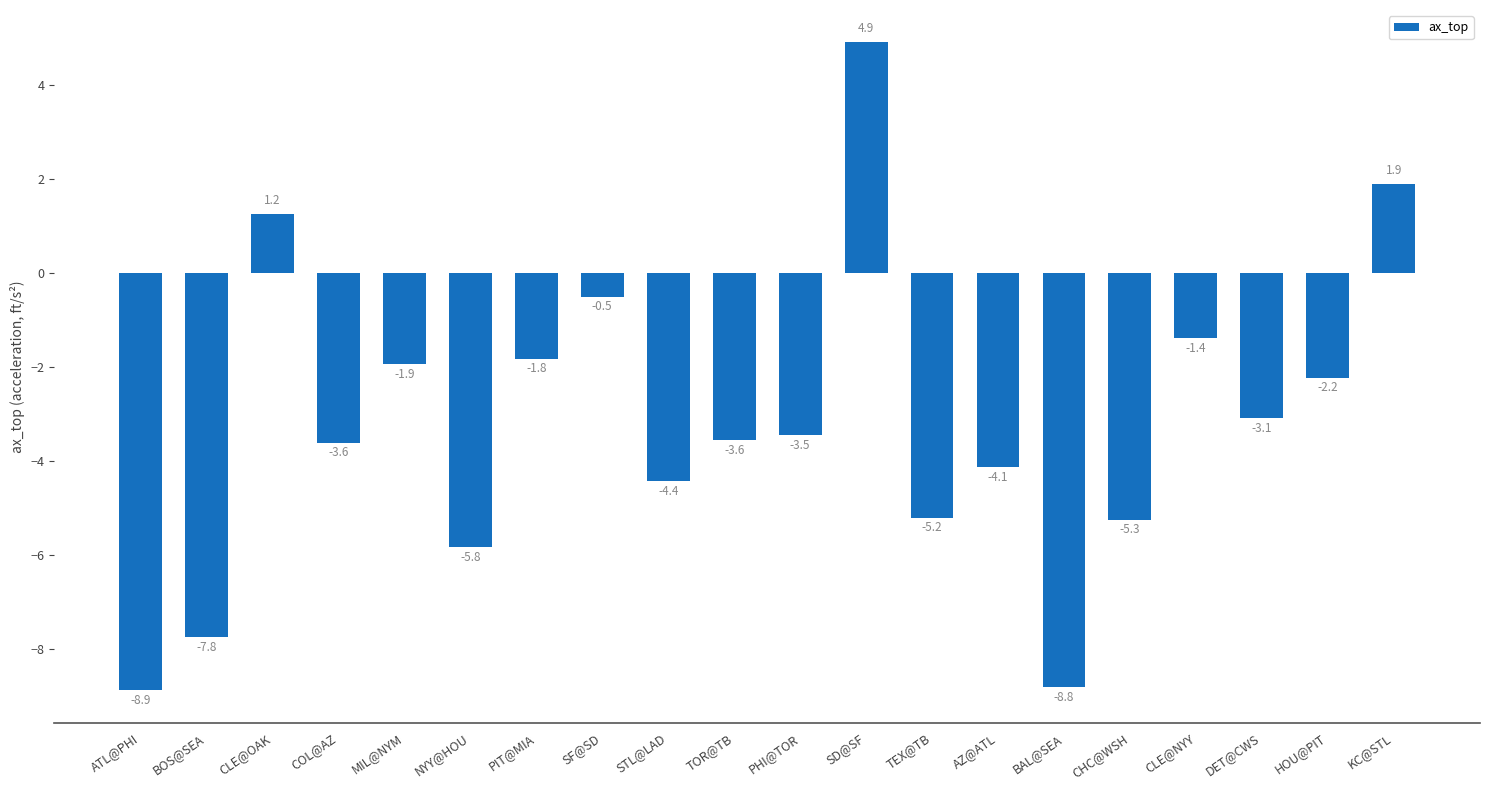

What is the change in value from COL@AZ to SD@SF?

+8.5